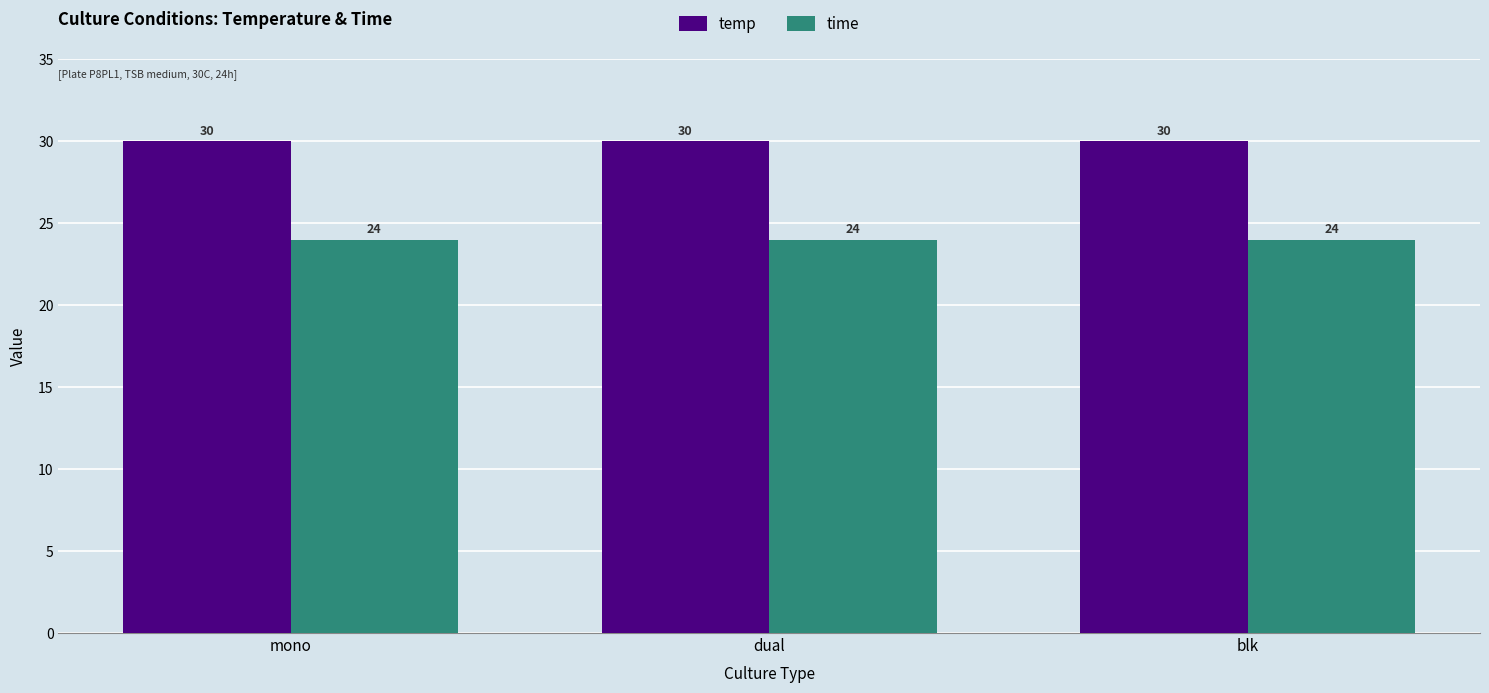

What are all the series names shown in the legend?

temp, time